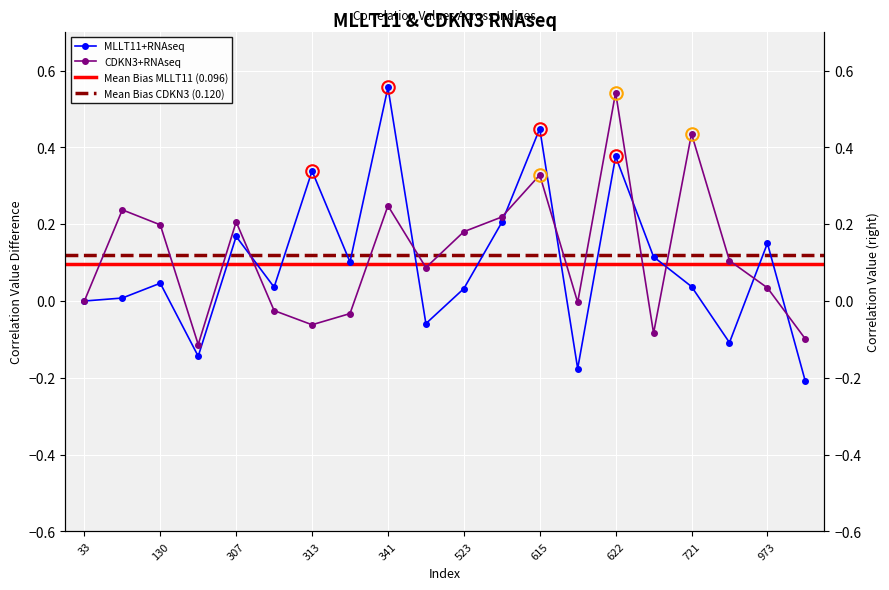

Reading left to right, what are all the values shown in this chart?

MLLT11+RNAseq: 0.0	0.0	0.0	-0.1	0.2	0.0	0.3	0.1	0.6	-0.1	0.0	0.2	0.4	-0.2	0.4	0.1	0.0	-0.1	0.2	-0.2
CDKN3+RNAseq: 0.0	0.2	0.2	-0.1	0.2	-0.0	-0.1	-0.0	0.2	0.1	0.2	0.2	0.3	-0.0	0.5	-0.1	0.4	0.1	0.0	-0.1